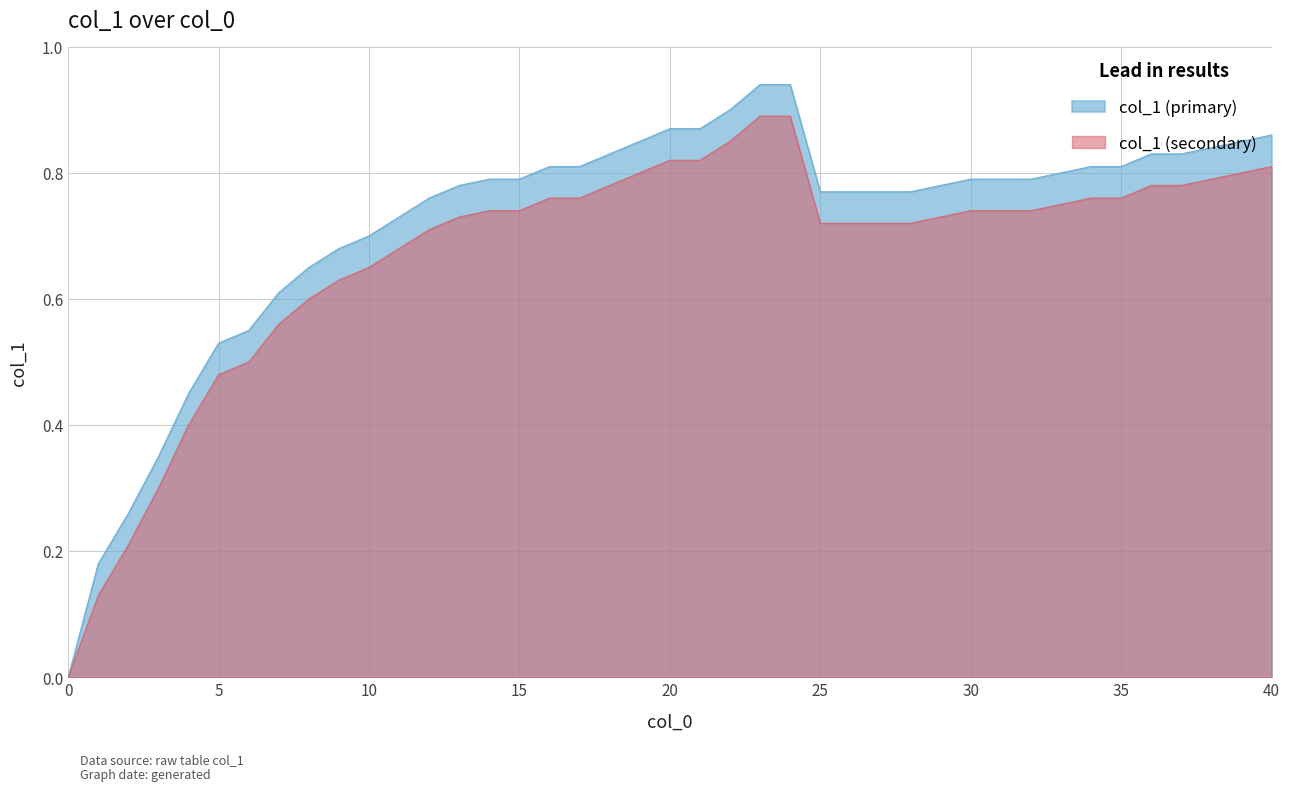

What is the value of the 39th point from the left?

0.8